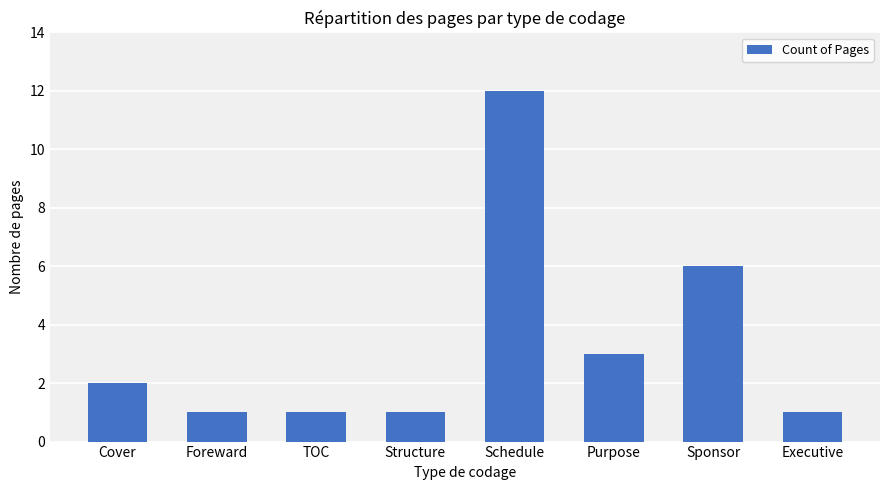

What is the label of the 3rd bar from the left?

TOC